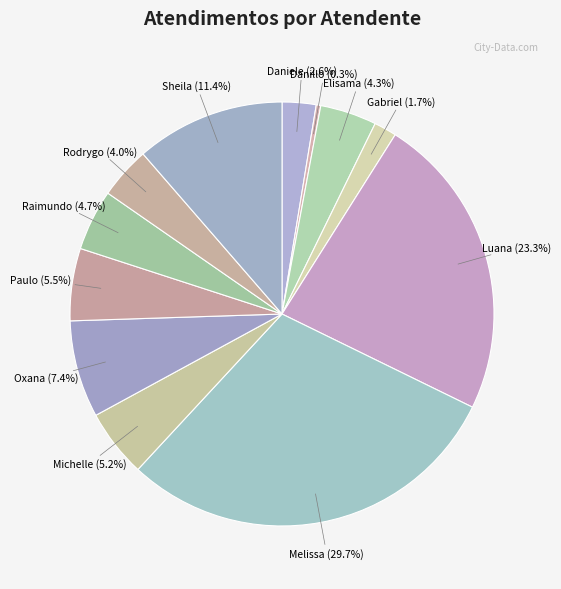

Count the number of slices in the pie.

12